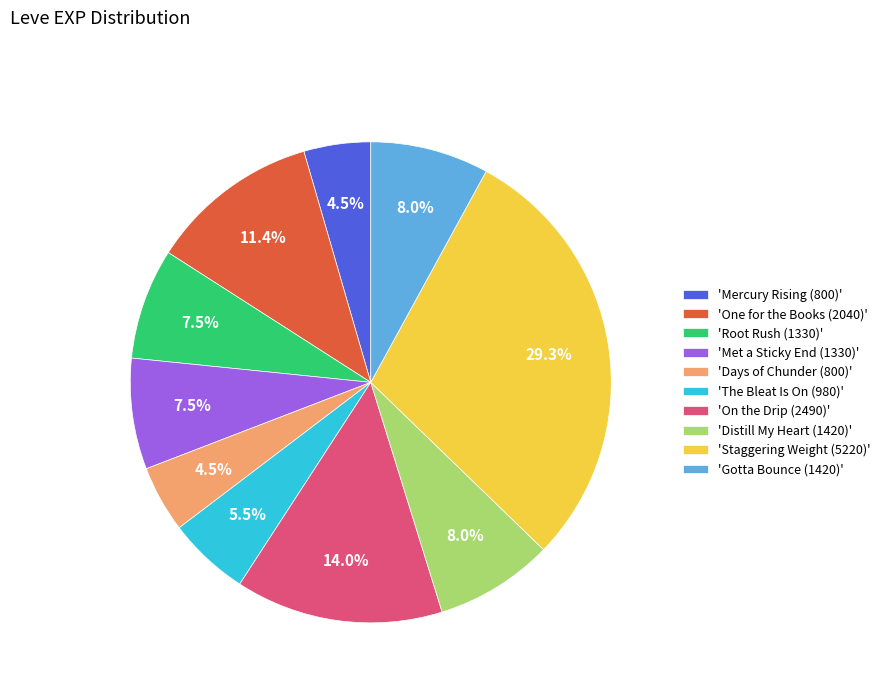

Does 'One for the Books (2040)' account for over 50% of the chart?

No